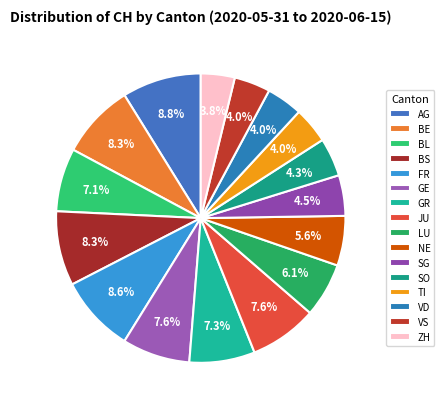

The VS slice represents 14% of the pie. True or false?

False